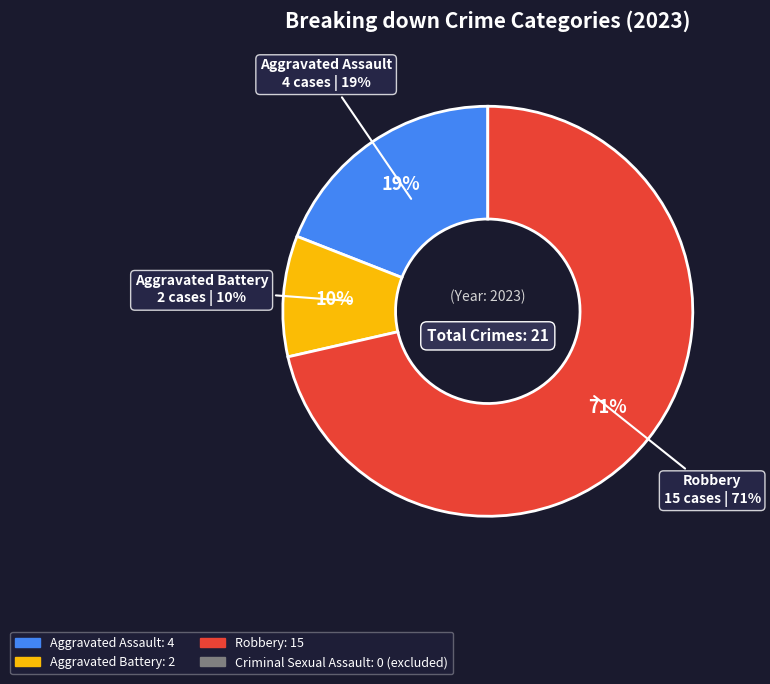

True or false: Criminal Sexual Assault accounts for 1% of the total.

False